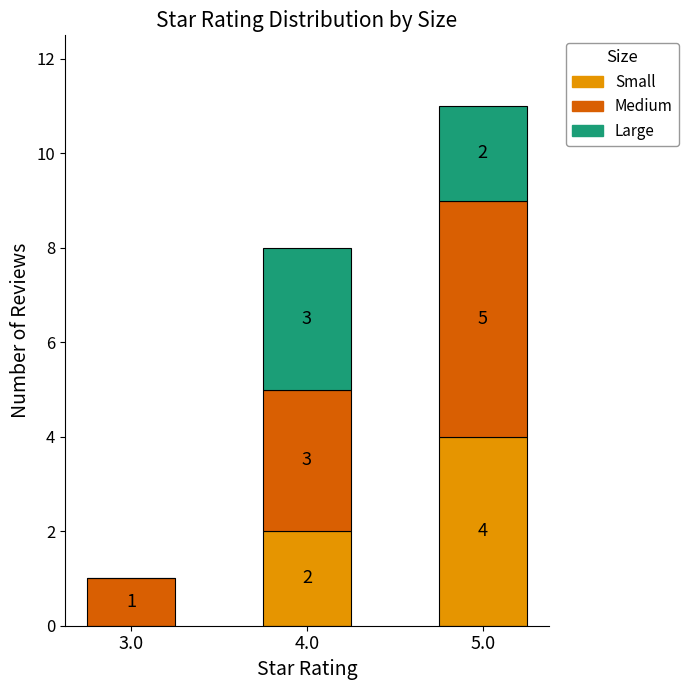

How many Small values are between 0 and 4?

3